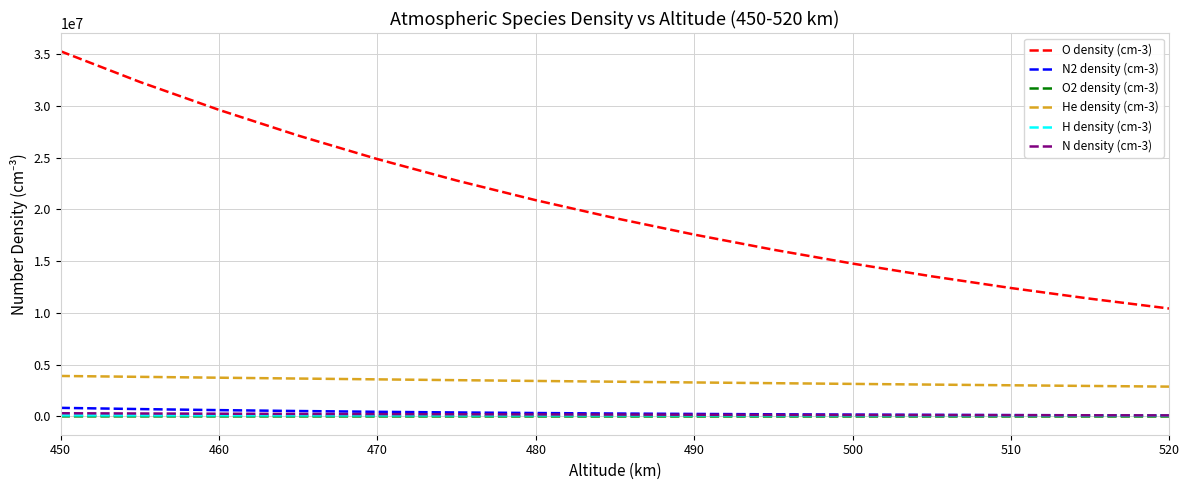

How many categories are shown in the chart?

15